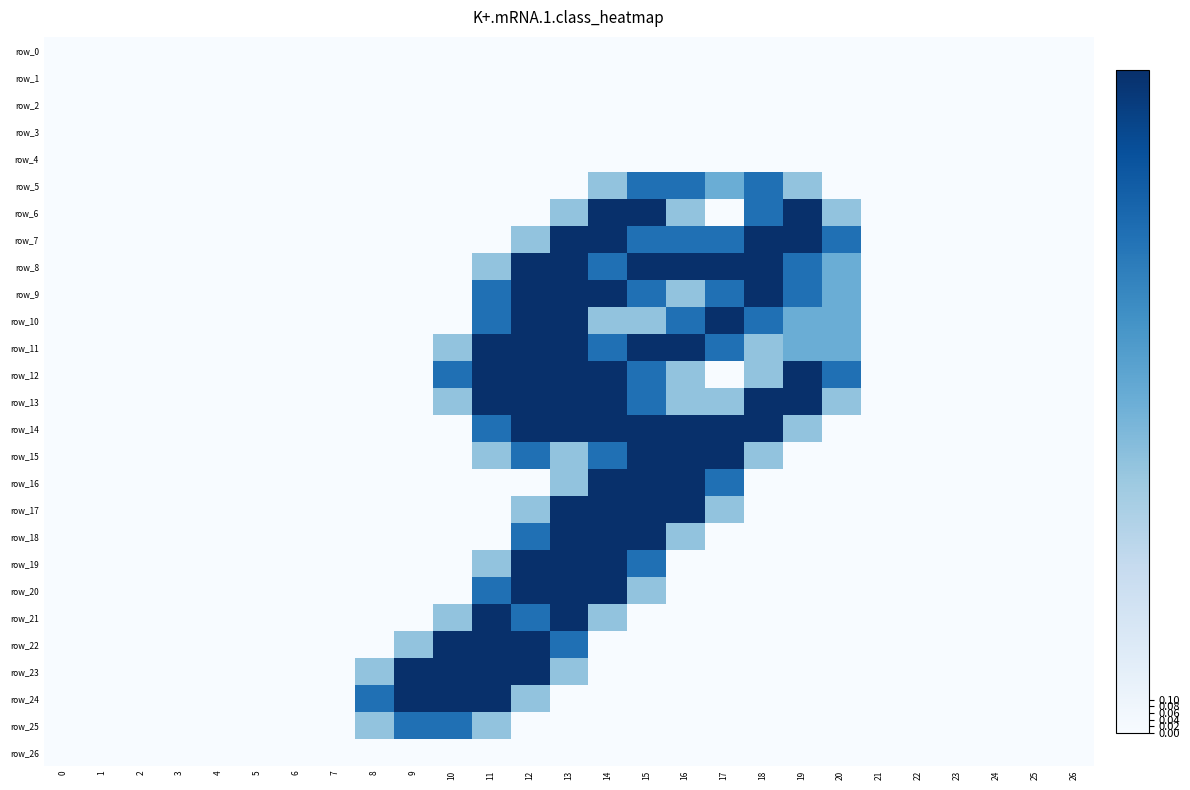

Which series has the largest total across all categories?

row_8